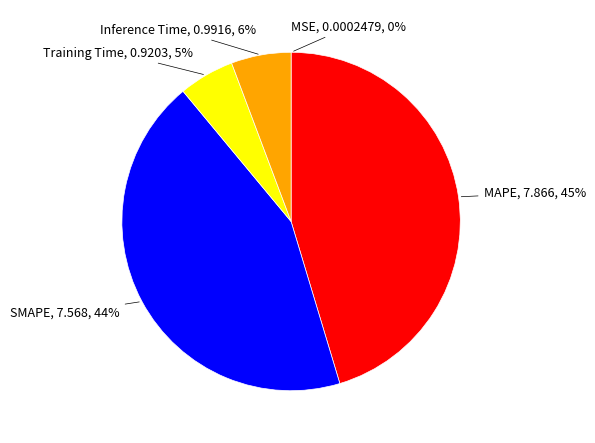

Between Training Time, 0.9203, 5% and SMAPE, 7.568, 44%, which is larger?

SMAPE, 7.568, 44%